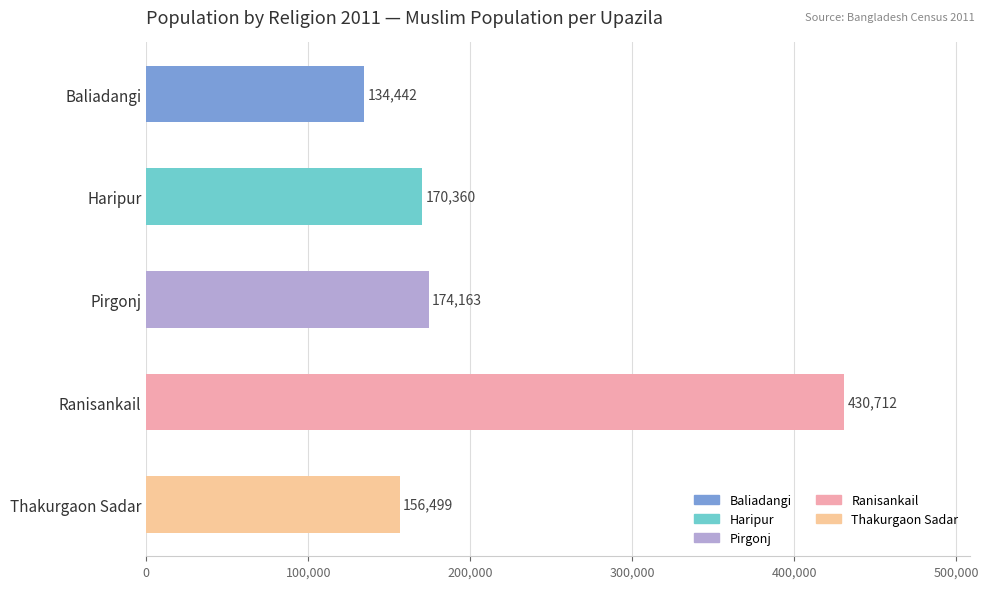

Reading top to bottom, list all the values displayed in this chart.

Baliadangi=134442	Haripur=170360	Pirgonj=174163	Ranisankail=430712	Thakurgaon Sadar=156499